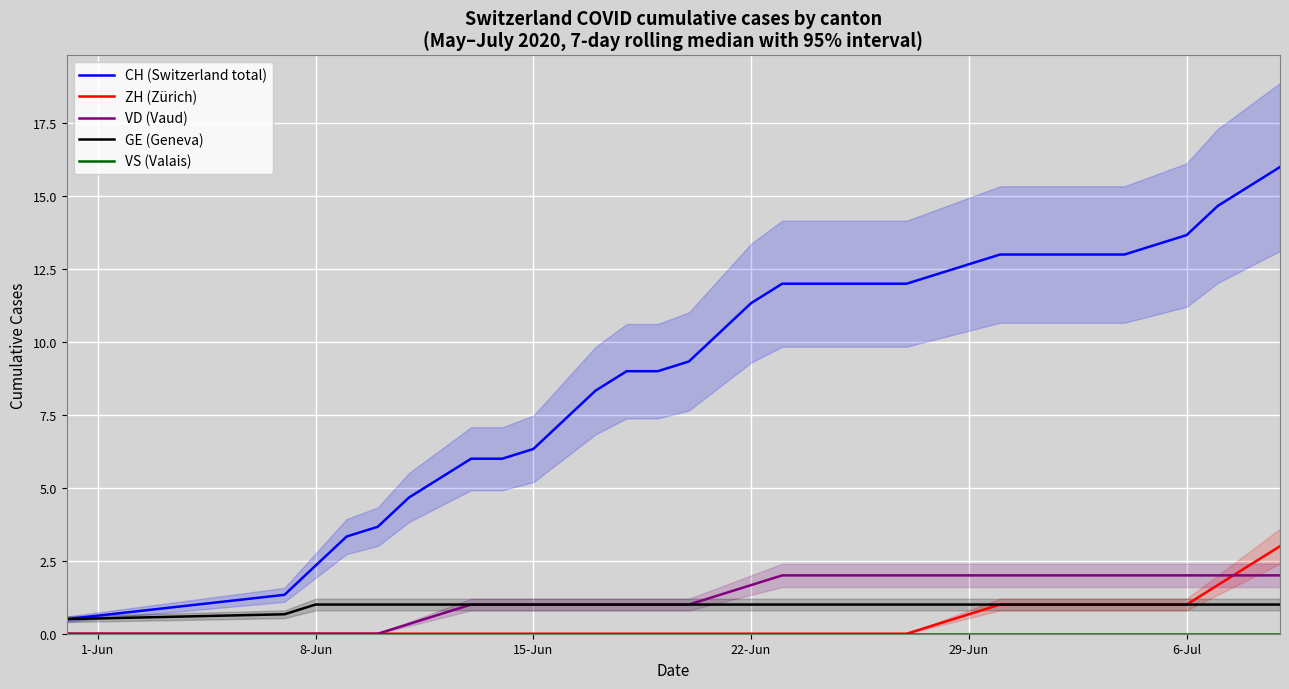

True or false: VD (Vaud) and CH (Switzerland total) cross at least once.

False